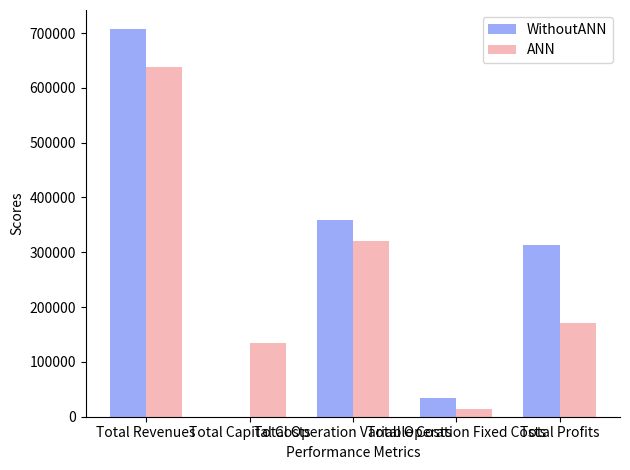

What are all the series names shown in the legend?

WithoutANN, ANN